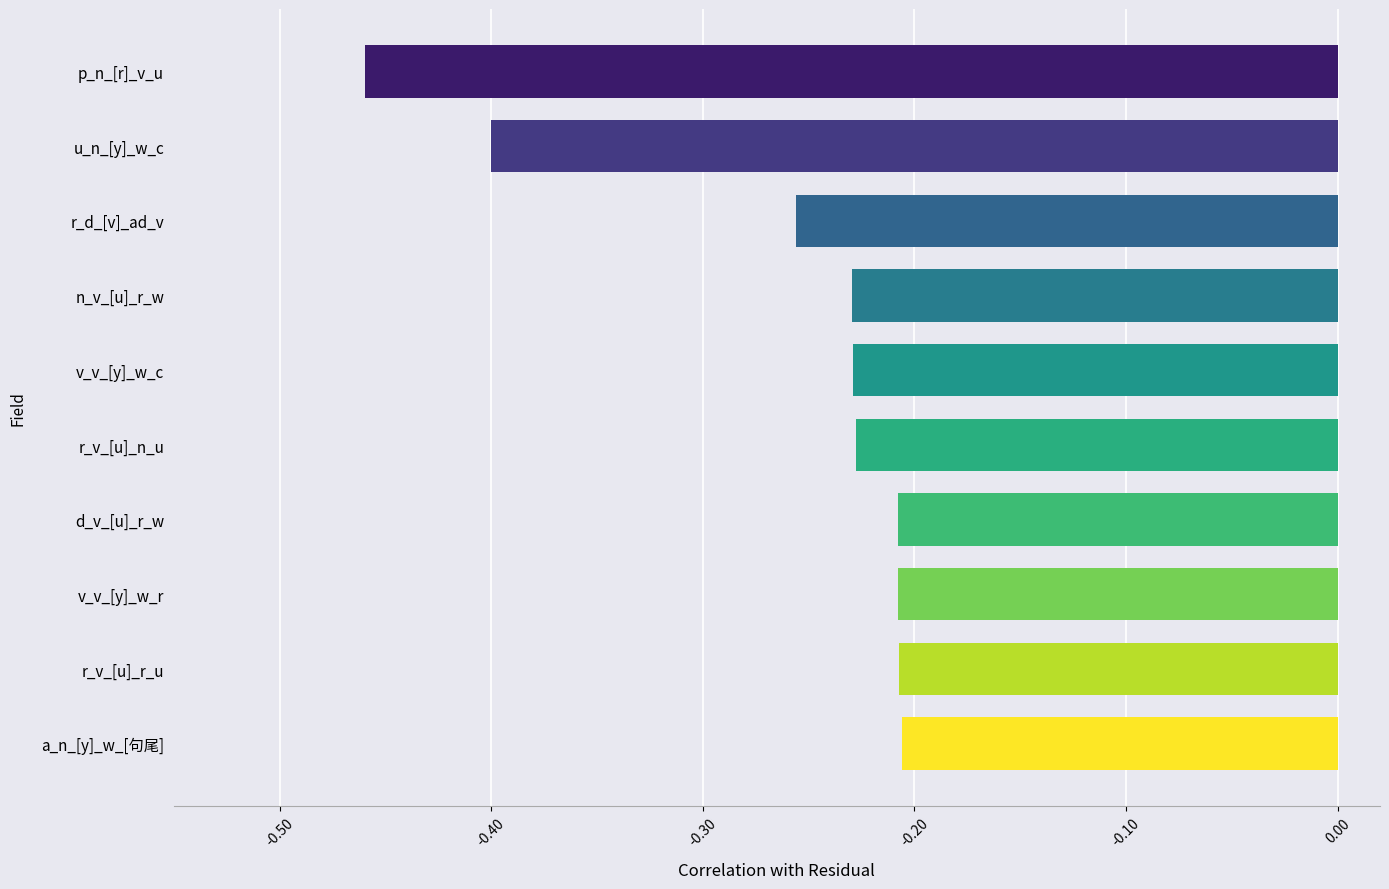

What position from the top is a_n_[y]_w_[句尾]?

10